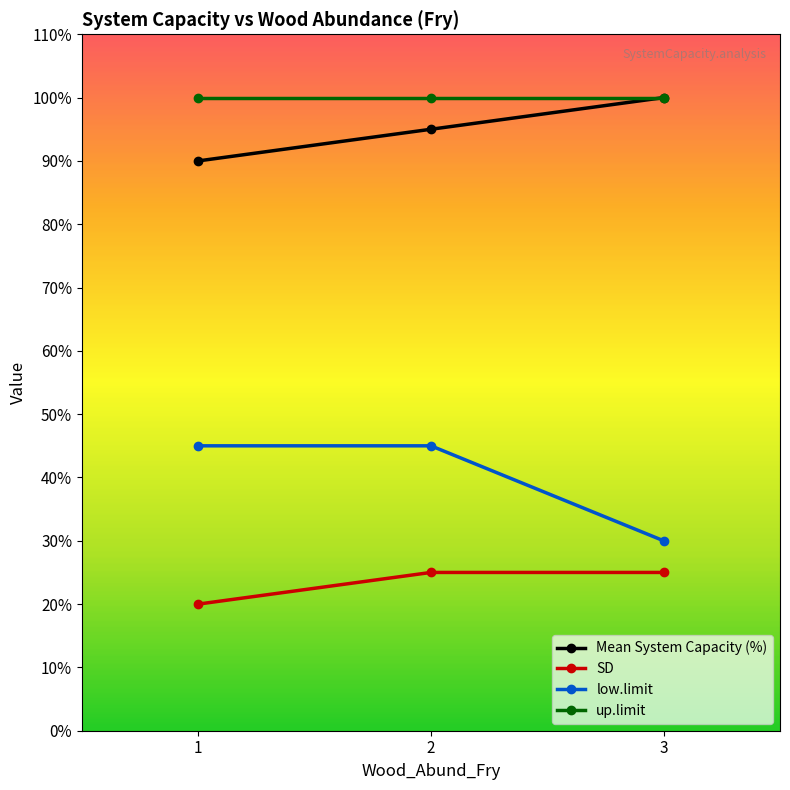

Reading left to right, transcribe all the data shown in this chart.

Mean System Capacity (%): 1=90	2=95	3=100
SD: 1=20	2=25	3=25
low.limit: 1=45	2=45	3=30
up.limit: 1=100	2=100	3=100